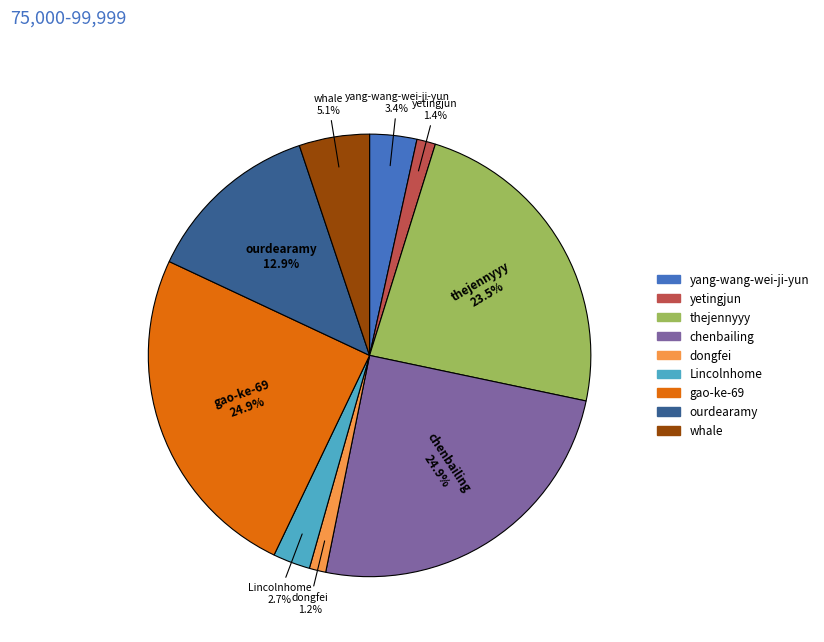

How many segments does this pie chart have?

9